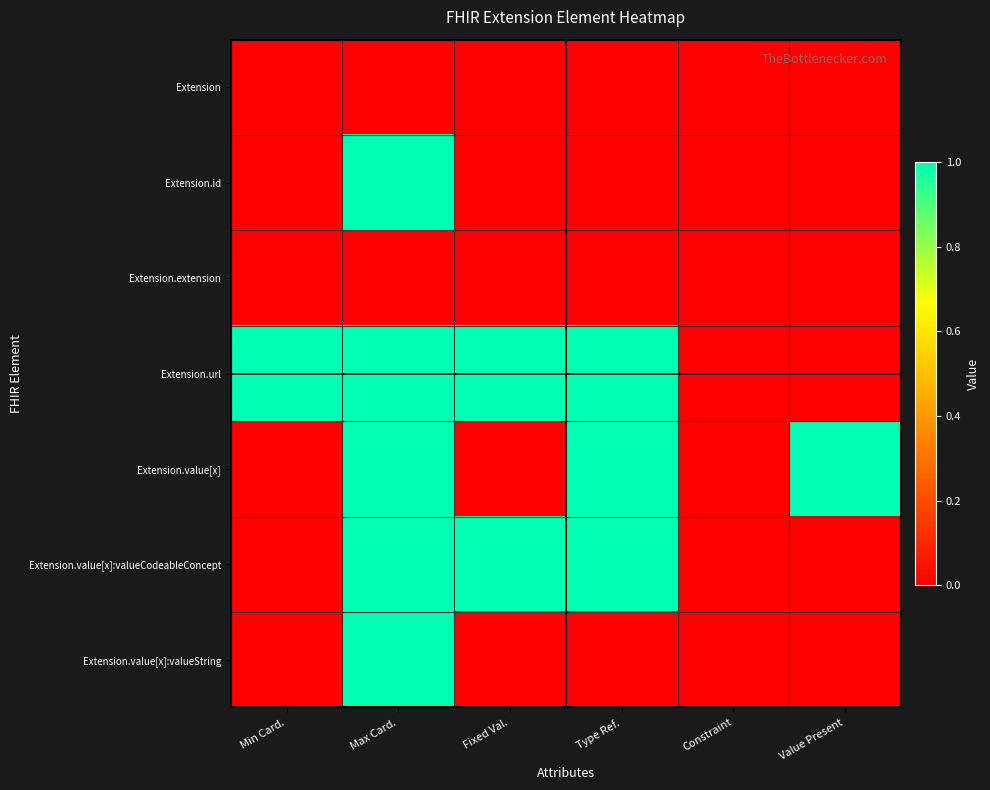

Reading left to right, list all the values displayed in this chart.

Extension: Min Card.=0	Max Card.=0	Fixed Val.=0	Type Ref.=0	Constraint=0	Value Present=0
Extension.id: Min Card.=0	Max Card.=1	Fixed Val.=0	Type Ref.=0	Constraint=0	Value Present=0
Extension.extension: Min Card.=0	Max Card.=0	Fixed Val.=0	Type Ref.=0	Constraint=0	Value Present=0
Extension.url: Min Card.=1	Max Card.=1	Fixed Val.=1	Type Ref.=1	Constraint=0	Value Present=0
Extension.value[x]: Min Card.=0	Max Card.=1	Fixed Val.=0	Type Ref.=1	Constraint=0	Value Present=1
Extension.value[x]:valueCodeableConcept: Min Card.=0	Max Card.=1	Fixed Val.=1	Type Ref.=1	Constraint=0	Value Present=0
Extension.value[x]:valueString: Min Card.=0	Max Card.=1	Fixed Val.=0	Type Ref.=0	Constraint=0	Value Present=0